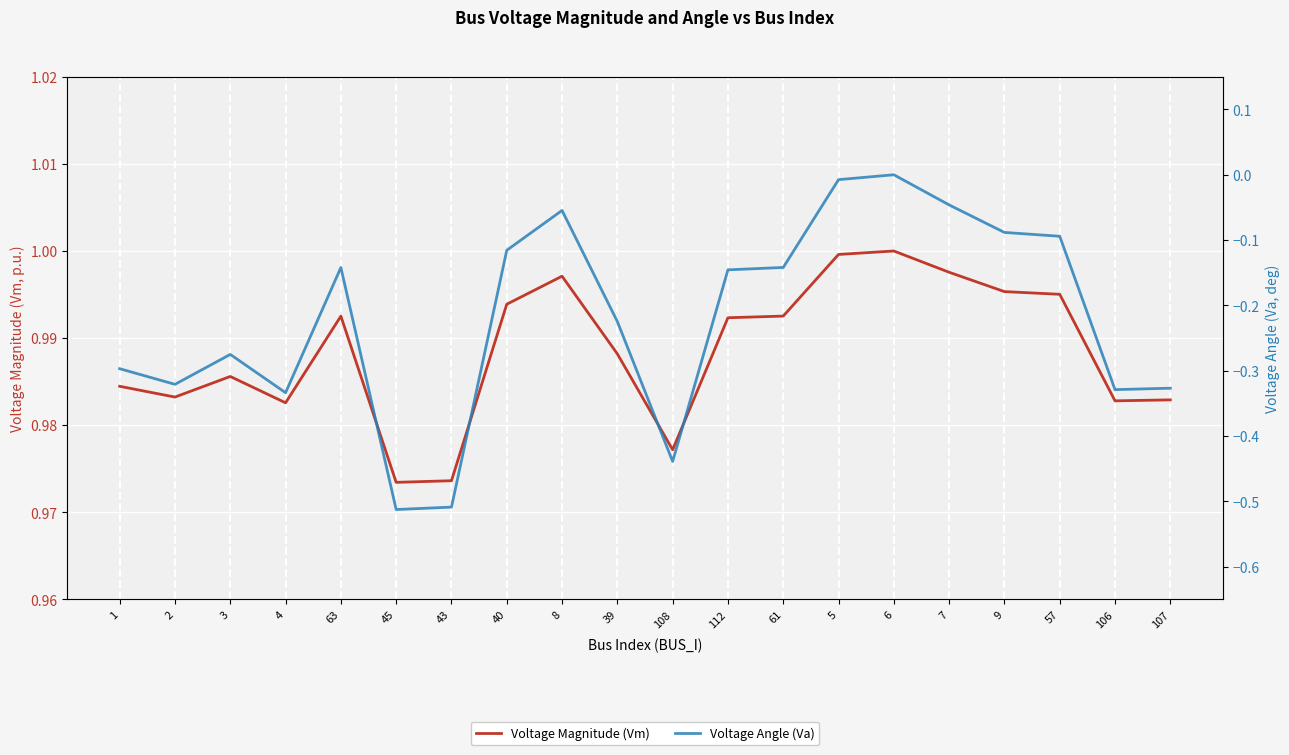

Reading left to right, list all the values displayed in this chart.

Voltage Magnitude (Vm): 1.0	1.0	1.0	1.0	1.0	1.0	1.0	1.0	1.0	1.0	1.0	1.0	1.0	1.0	1.0	1.0	1.0	1.0	1.0	1.0
Voltage Angle (Va): -0.3	-0.3	-0.3	-0.3	-0.1	-0.5	-0.5	-0.1	-0.1	-0.2	-0.4	-0.1	-0.1	-0.0	0.0	-0.0	-0.1	-0.1	-0.3	-0.3